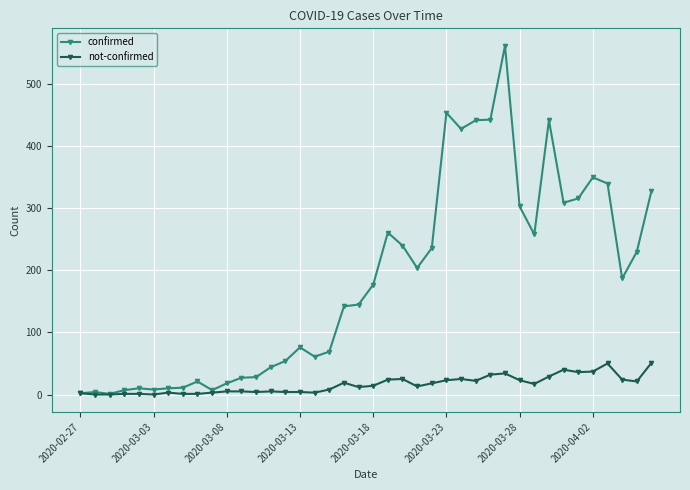

Which series has the largest range (max minus min)?

confirmed